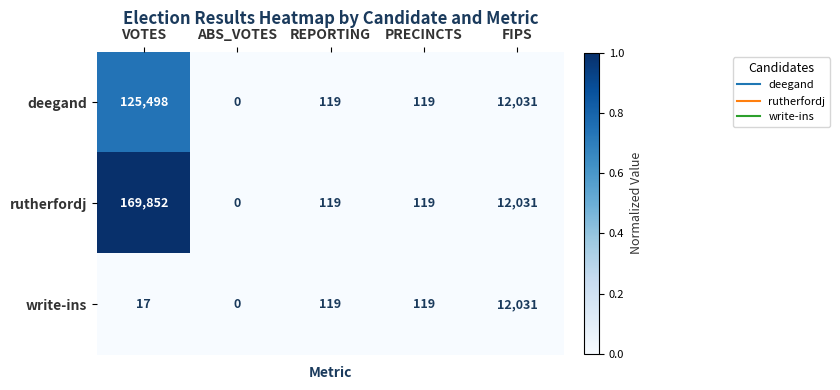

Reading right to left, transcribe all the data shown in this chart.

deegand: 12031	119	119	0	125498
rutherfordj: 12031	119	119	0	169852
write-ins: 12031	119	119	0	17